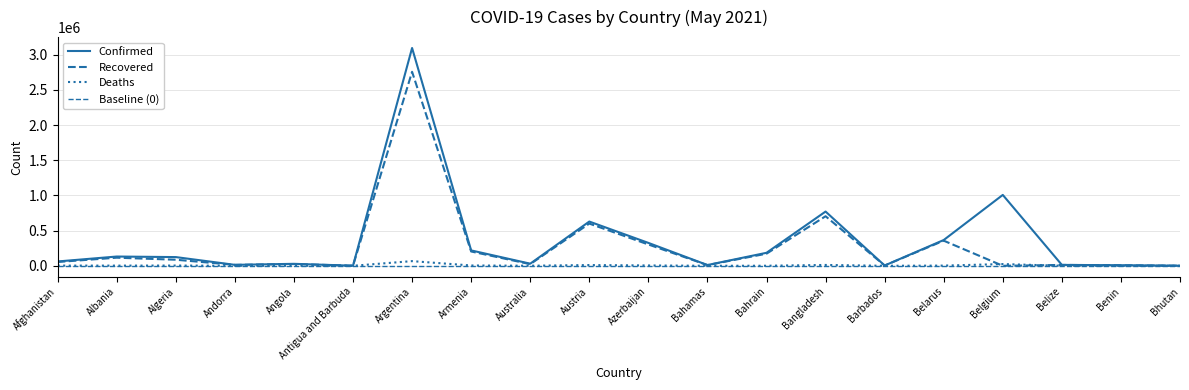

Between Bahrain and Australia, which is larger?

Bahrain